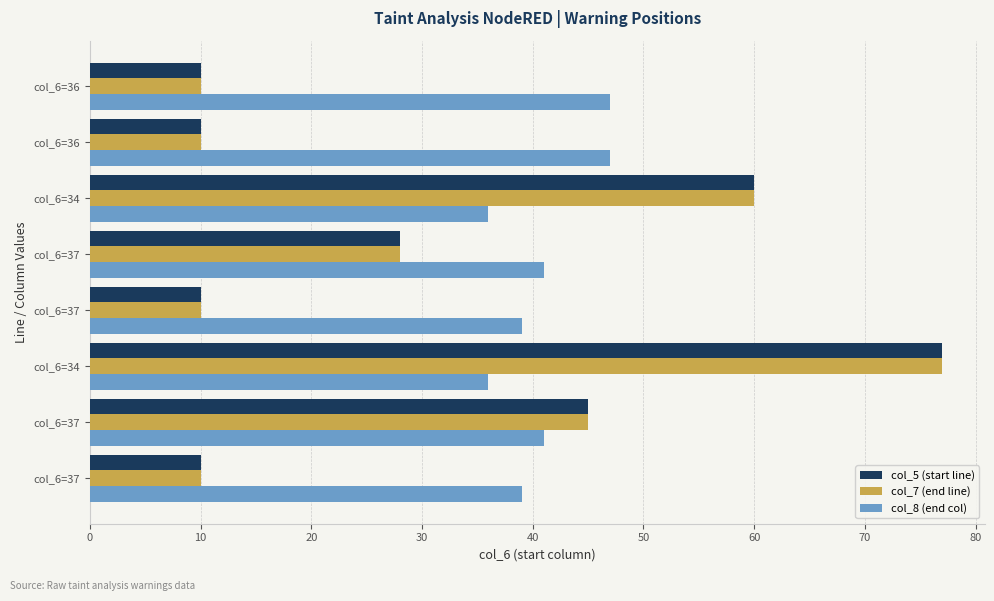

How many series are shown in this chart?

3